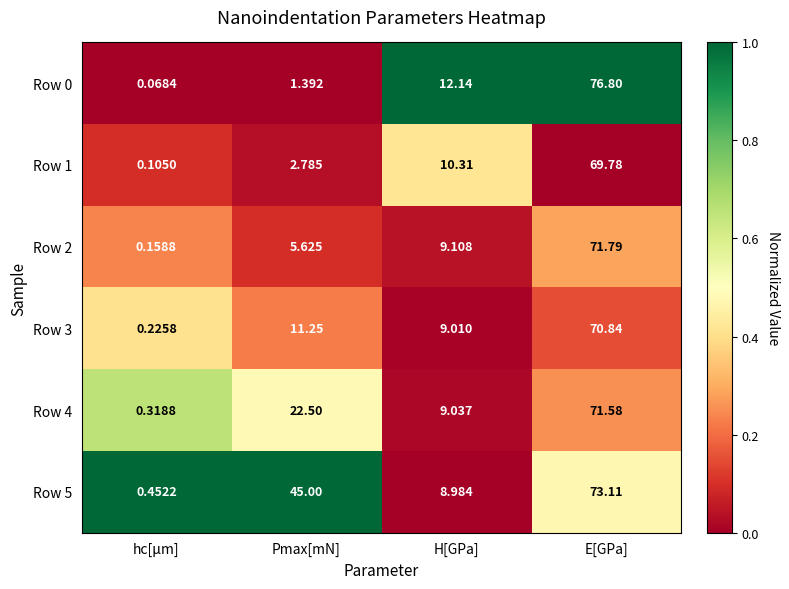

What is the difference between the highest and lowest values at hc[µm]?

0.4